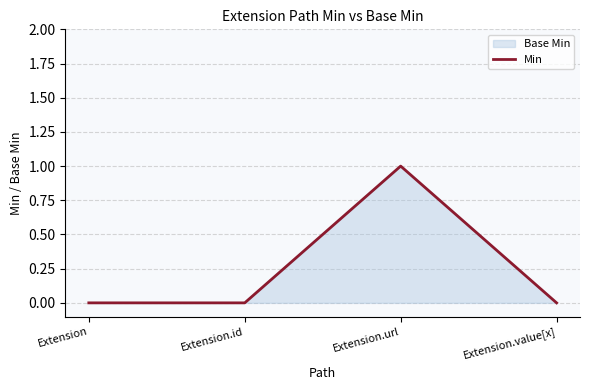

Reading left to right, transcribe all the data shown in this chart.

0	0	1	0